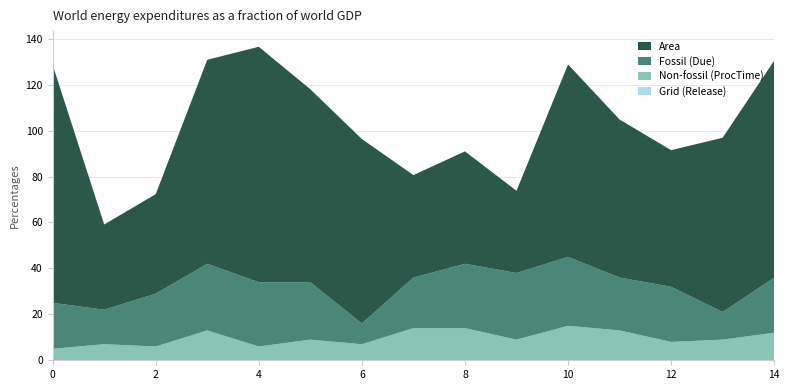

Reading left to right, extract all data points from this chart.

Grid (Release): 0.0	0.0	0.0	0.0	0.0	0.0	0.0	0.0	0.0	0.0	0.0	0.0	0.0	0.0	0.0
Non-fossil (ProcTime): 5.0	7.0	6.0	13.0	6.0	9.0	7.0	14.0	14.0	9.0	15.0	13.0	8.0	9.0	12.0
Fossil (Due): 20.0	15.0	23.0	29.0	28.0	25.0	9.0	22.0	28.0	29.0	30.0	23.0	24.0	12.0	24.0
Area: 103.6	37.1	43.3	88.8	102.5	84.0	80.3	44.6	48.9	35.8	83.8	68.8	59.5	75.9	94.4